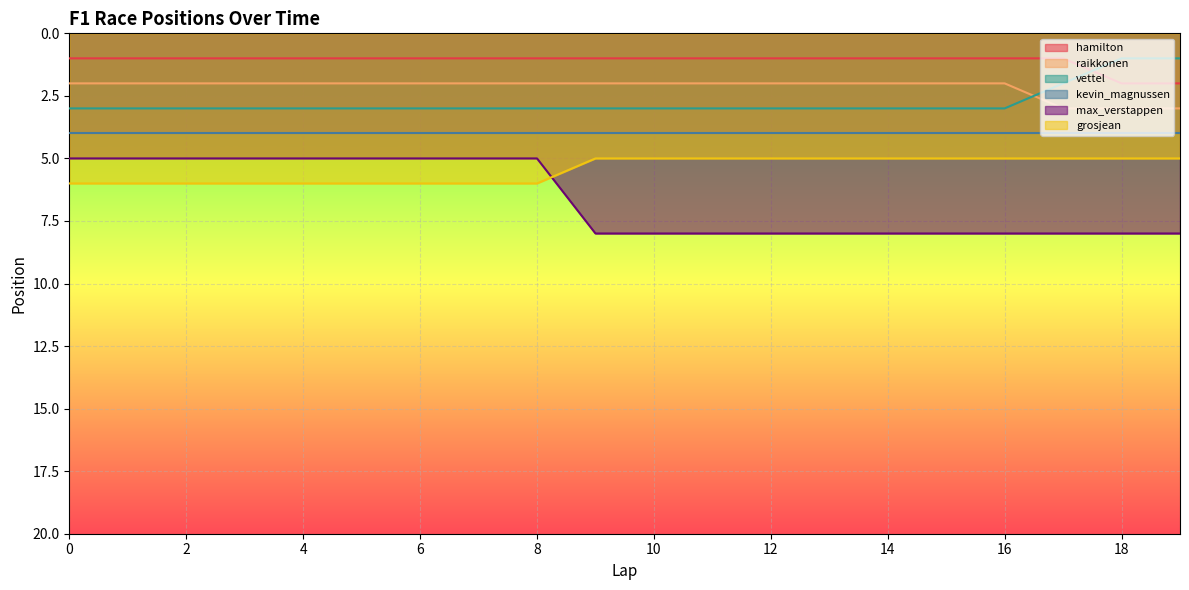

How many data points in raikkonen are above 2?

3